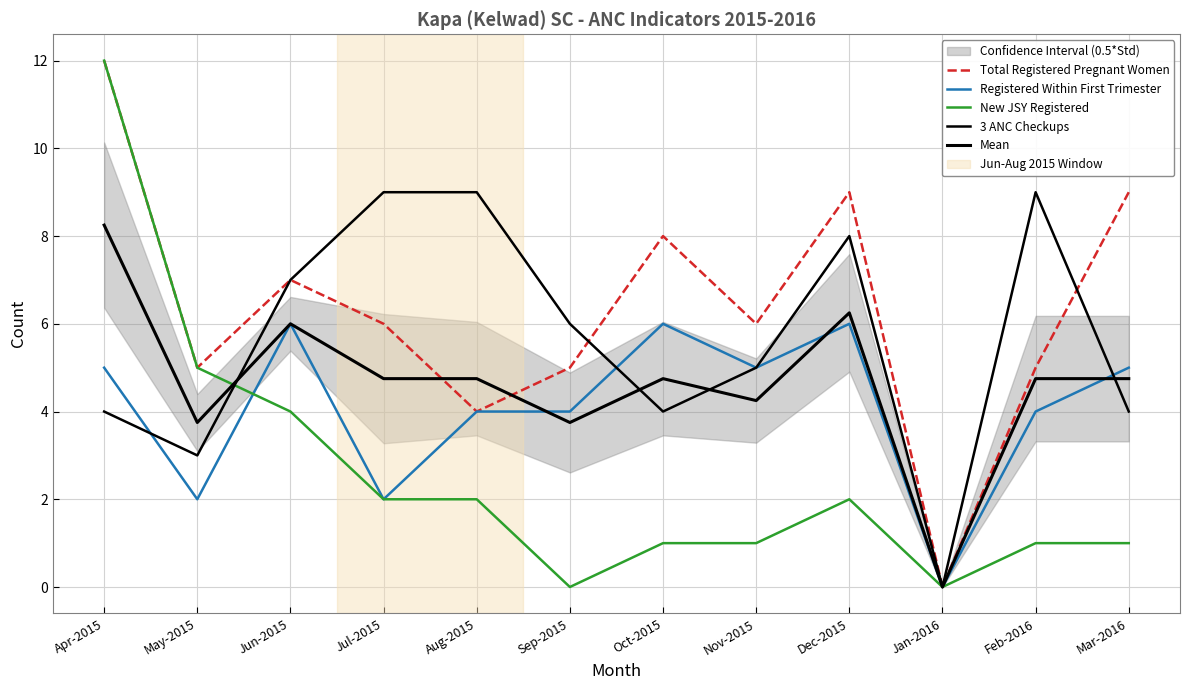

How many intersections are there between 3 ANC Checkups and Total Registered Pregnant Women?

2